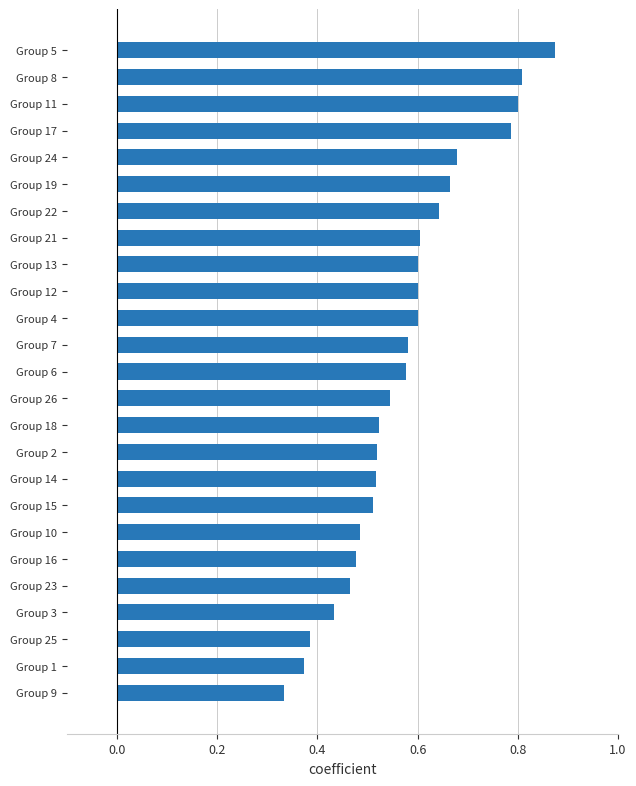

Between Group 8 and Group 22, which is larger?

Group 8